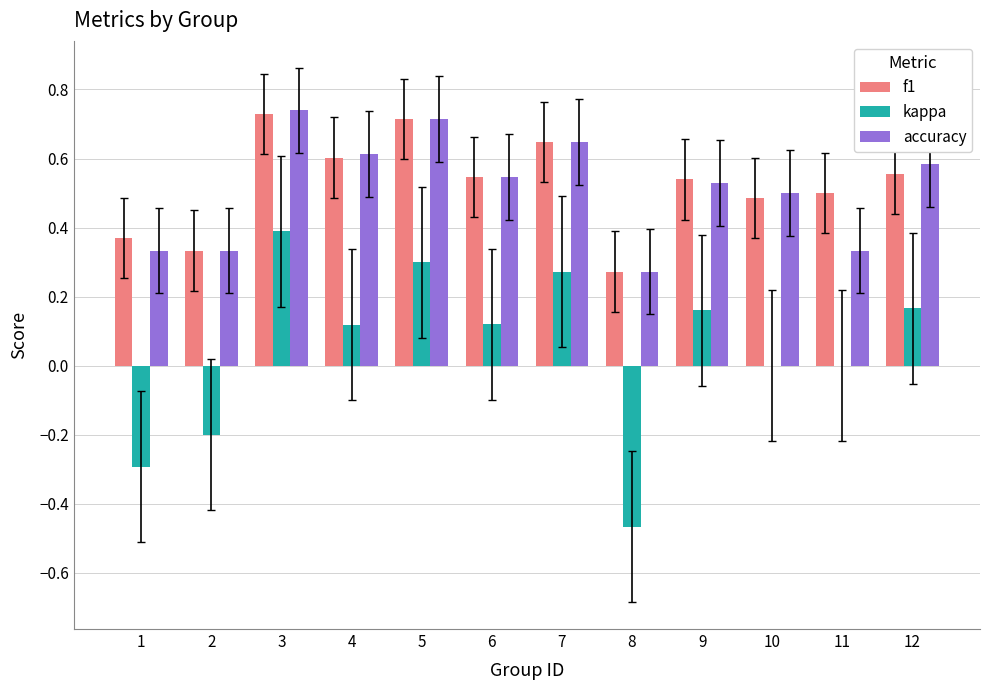

What is the sum of all accuracy values?

6.1